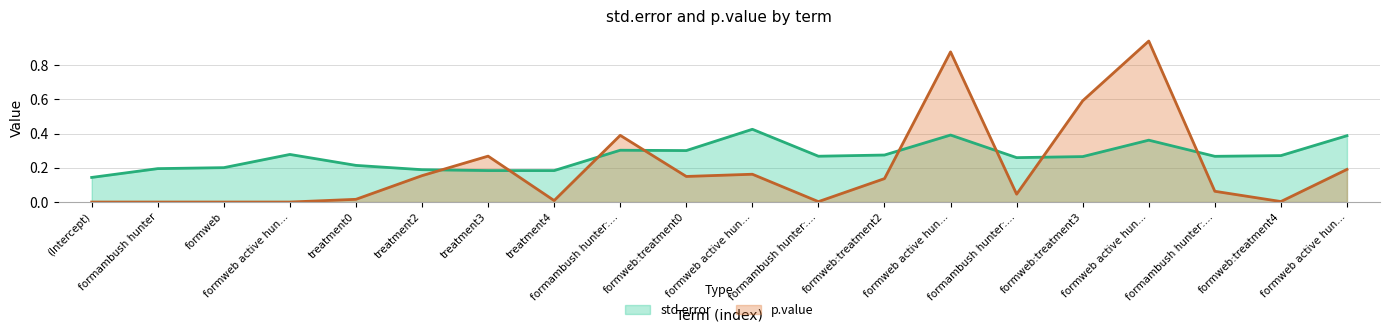

Does the chart have visible grid lines?

Yes